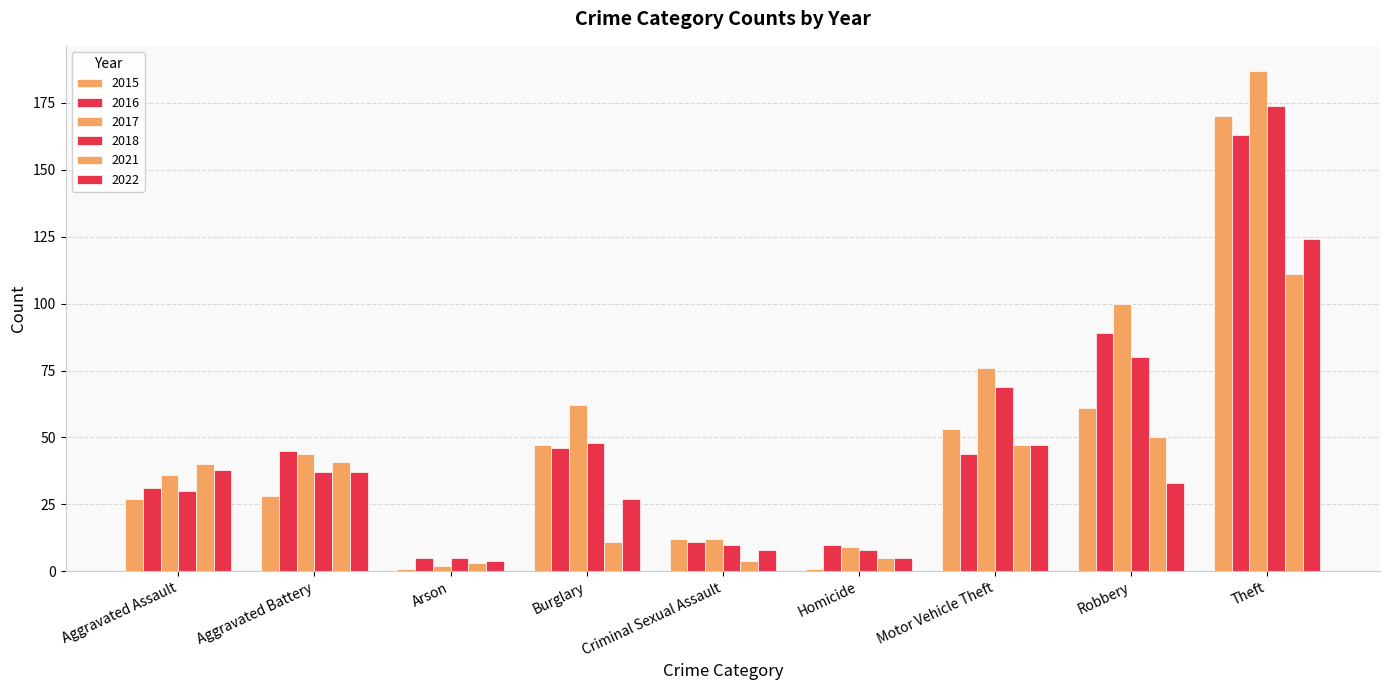

What is the difference between the 2016 values at Aggravated Assault and Motor Vehicle Theft?

13